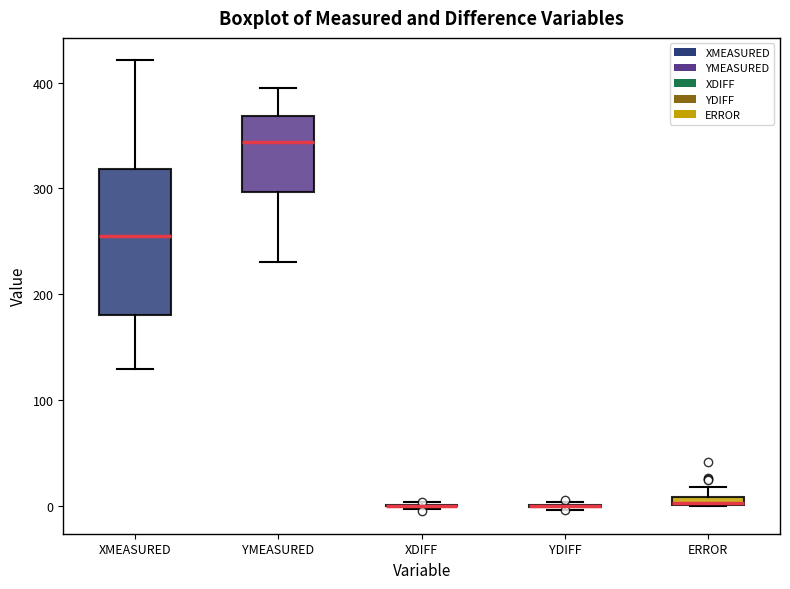

Which box is the tallest, from its lower edge to its upper edge?

XMEASURED